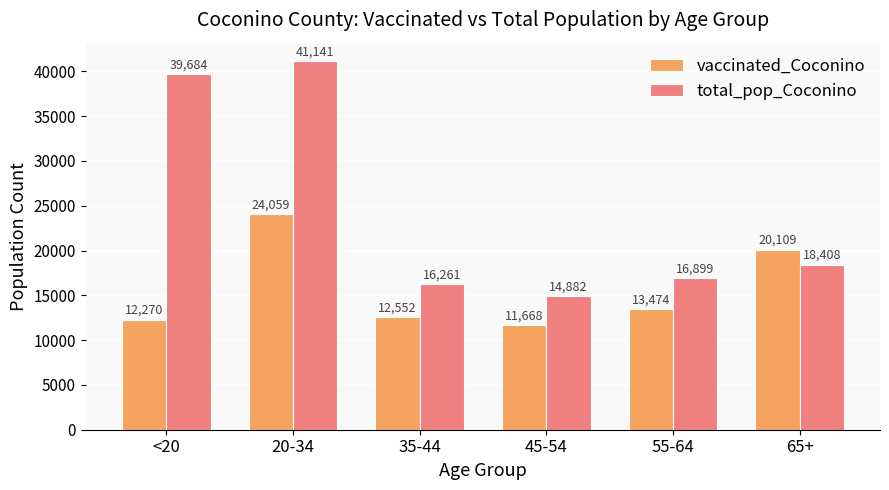

The vaccinated_Coconino series shows 5229 at 65+. True or false?

False